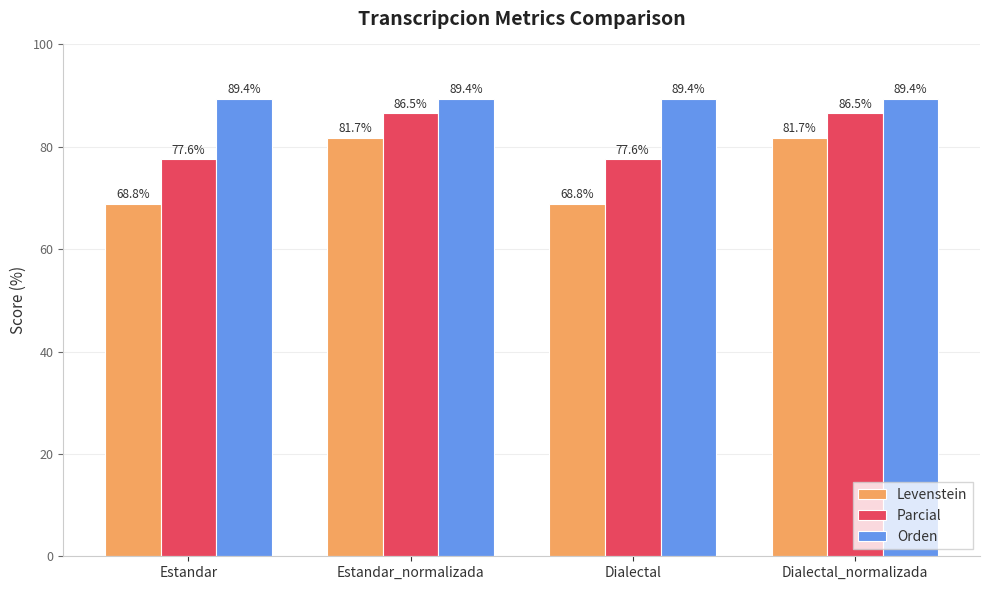

What is the highest value of the Levenstein series?

81.7